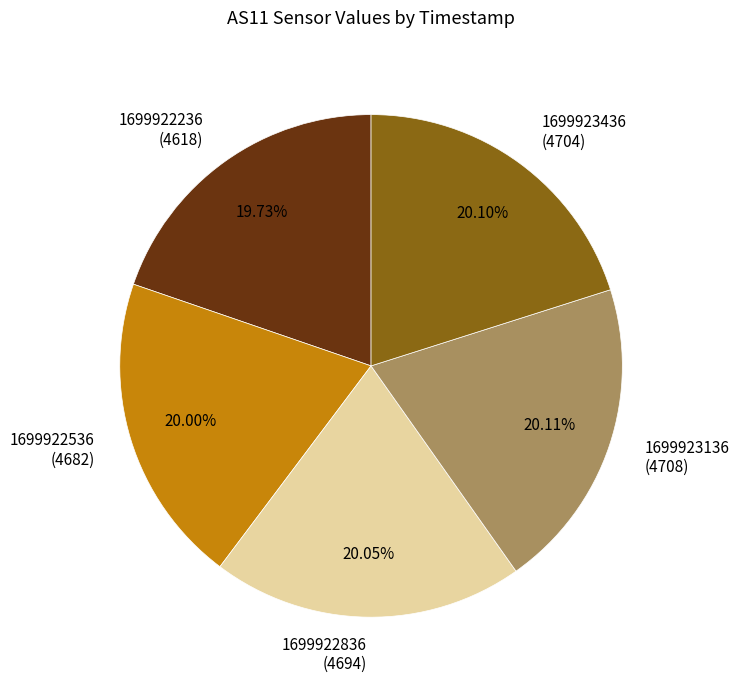

How many segments does this pie chart have?

5